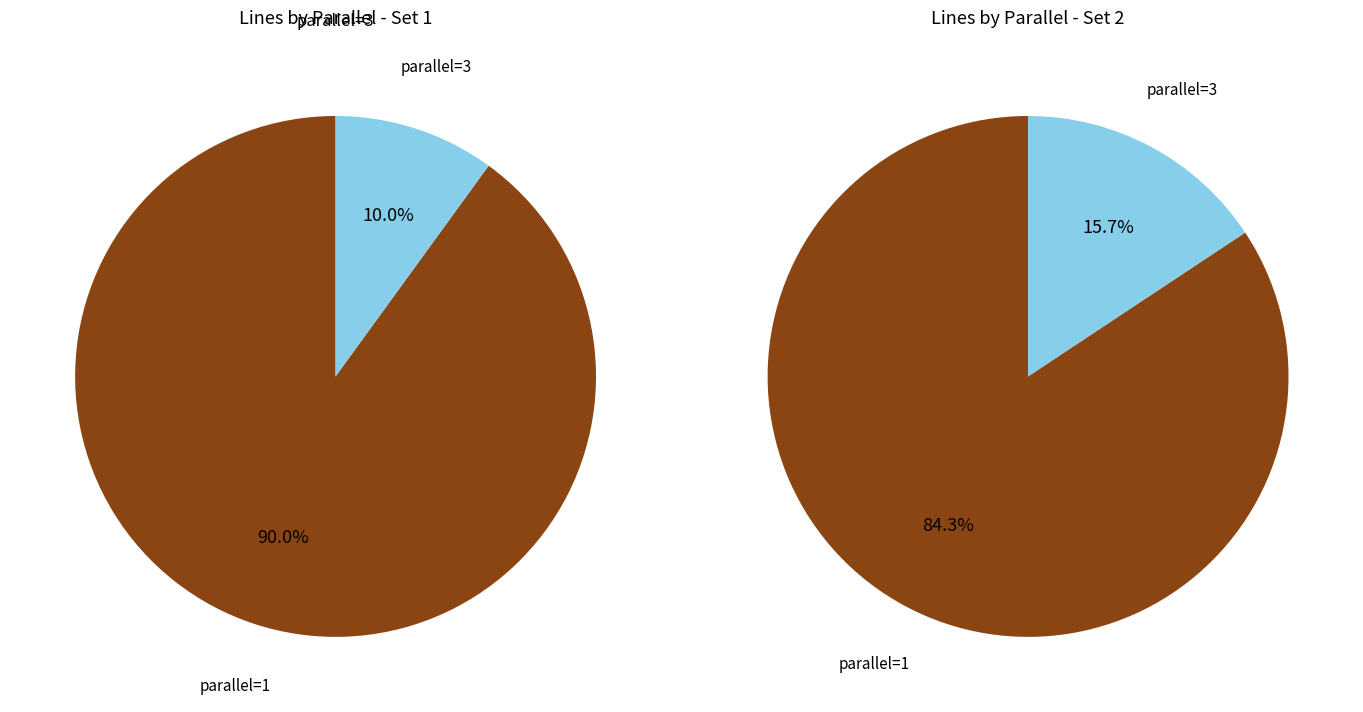

What percentage do parallel 3 and parallel 1 together represent?

100.0%